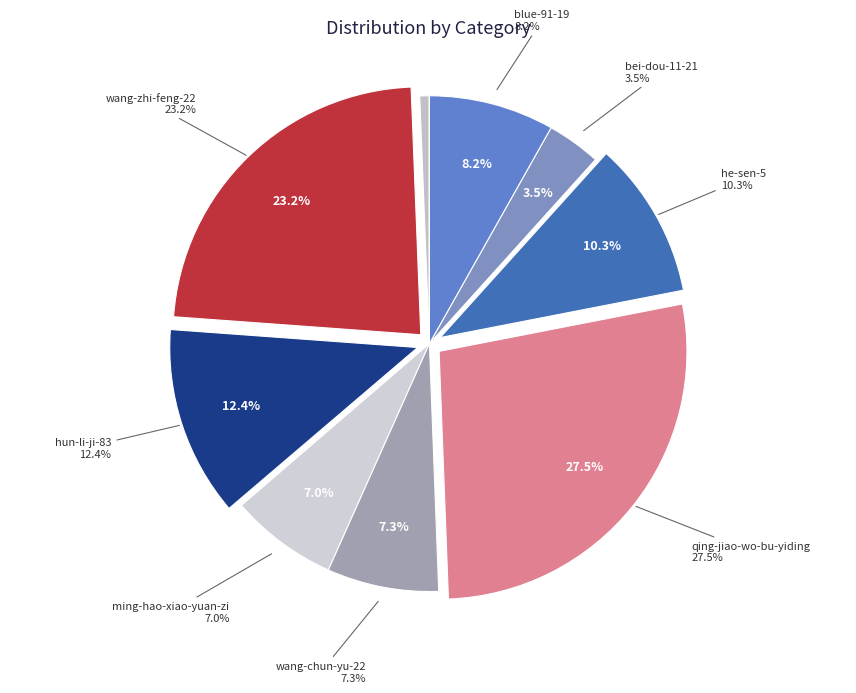

Does any single category account for the majority?

No